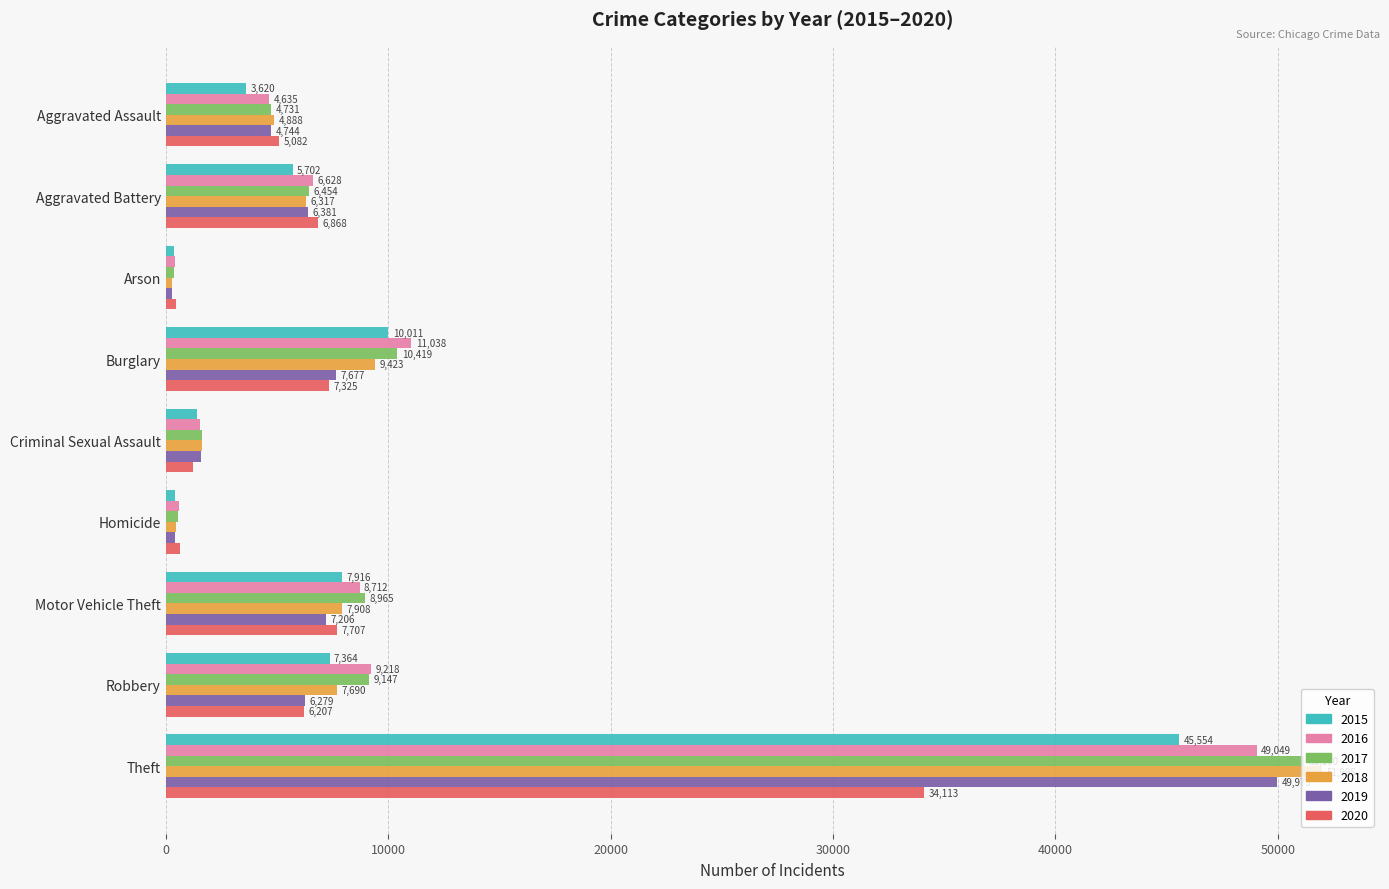

Which category has the highest value across all series?

Theft